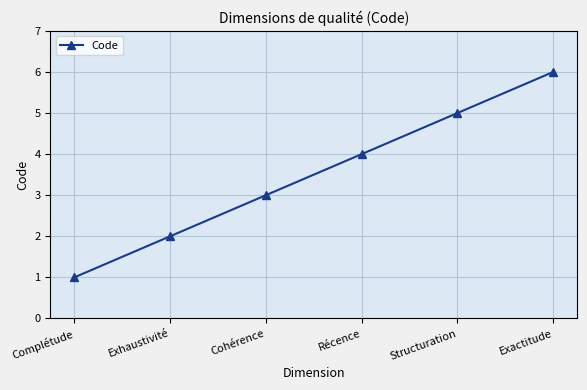

True or false: the data has more than 1 interior local peaks.

False